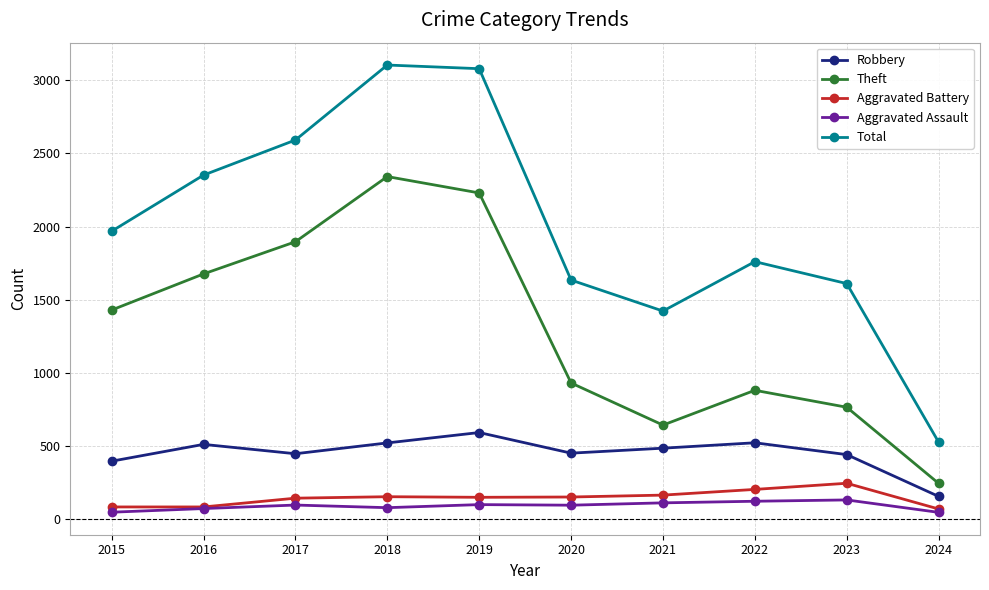

What are all the series names shown in the legend?

Robbery, Theft, Aggravated Battery, Aggravated Assault, Total